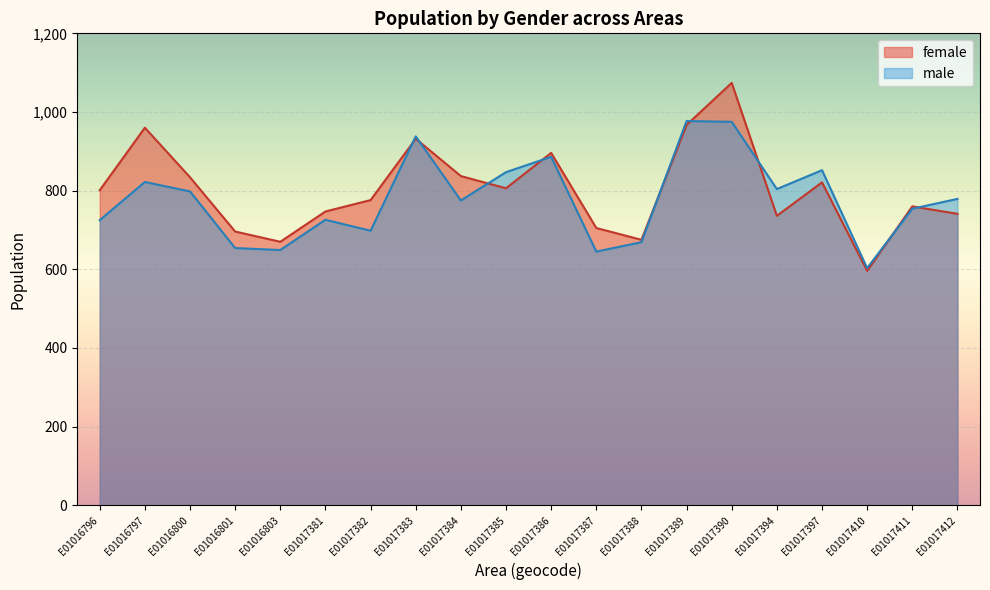

True or false: male has more than 1 points higher than both neighbors.

True